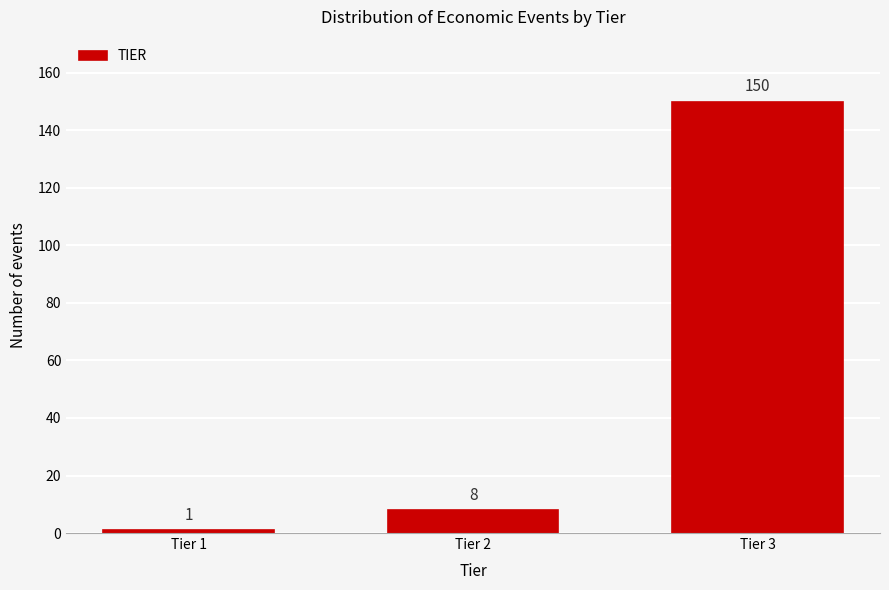

Reading left to right, what are all the values shown in this chart?

1	8	150